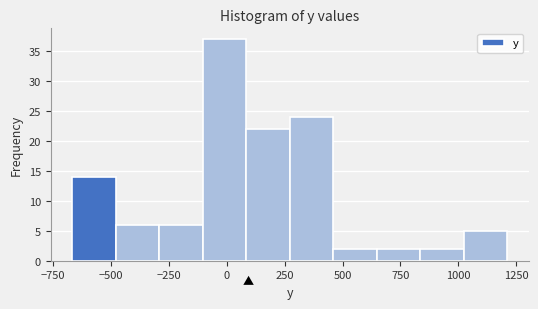

Around what value on the x-axis is the tallest bar? Give the approximate position of its centre, as read against the axis.

0